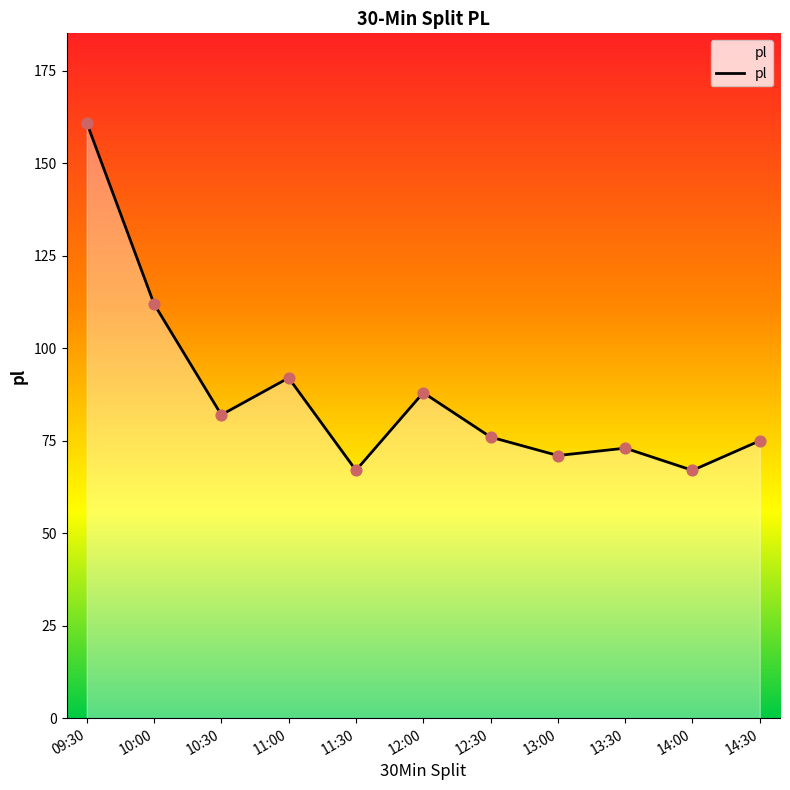

What is the ratio of the value at 13:30 to the value at 14:30?

1.0